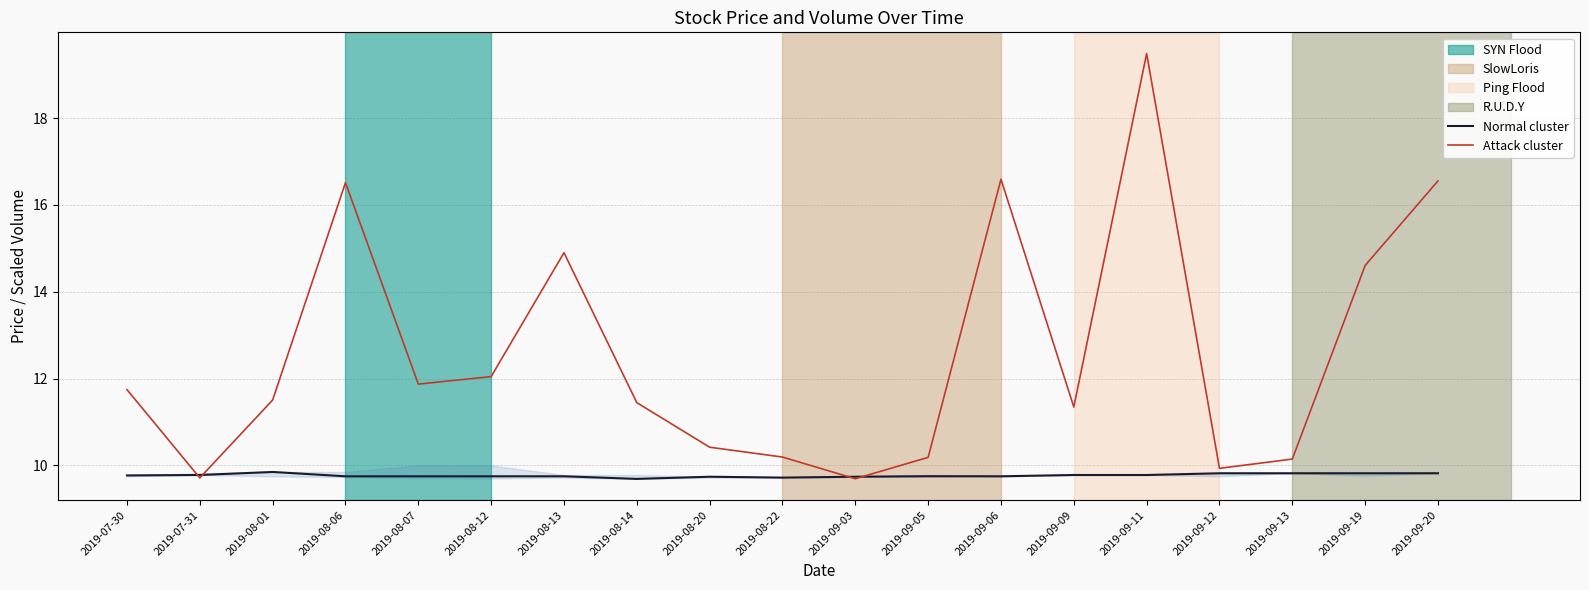

What is the sum of all Normal cluster values?

185.6